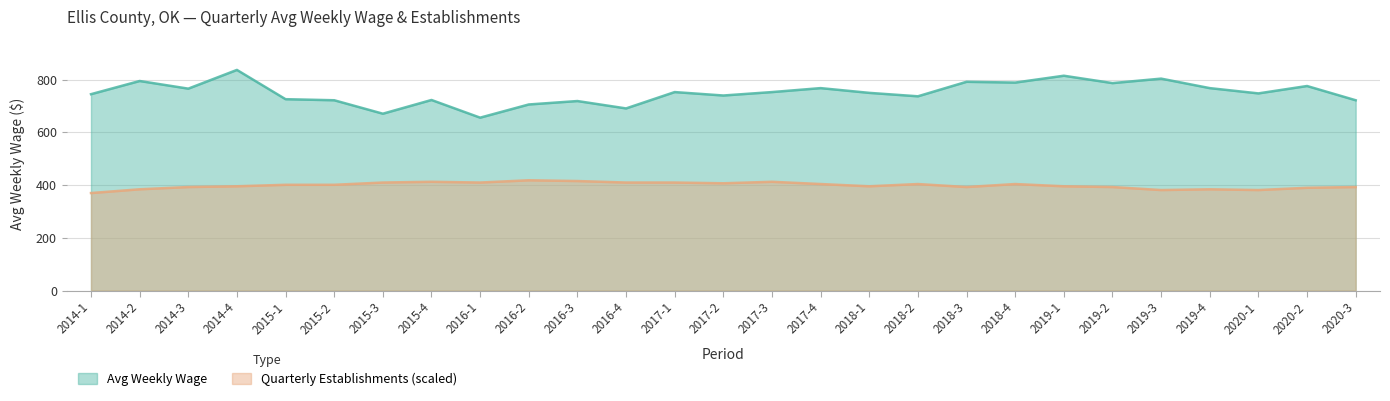

At which label is qtrly_estabs closest to 394?

2014-3